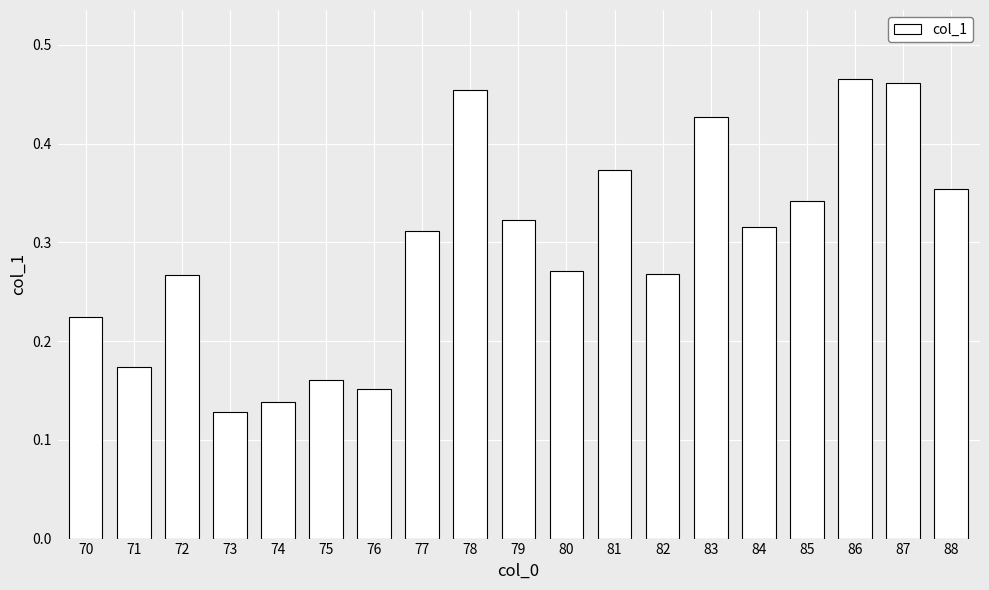

The chart shows a value of 0.2 at 83. True or false?

False